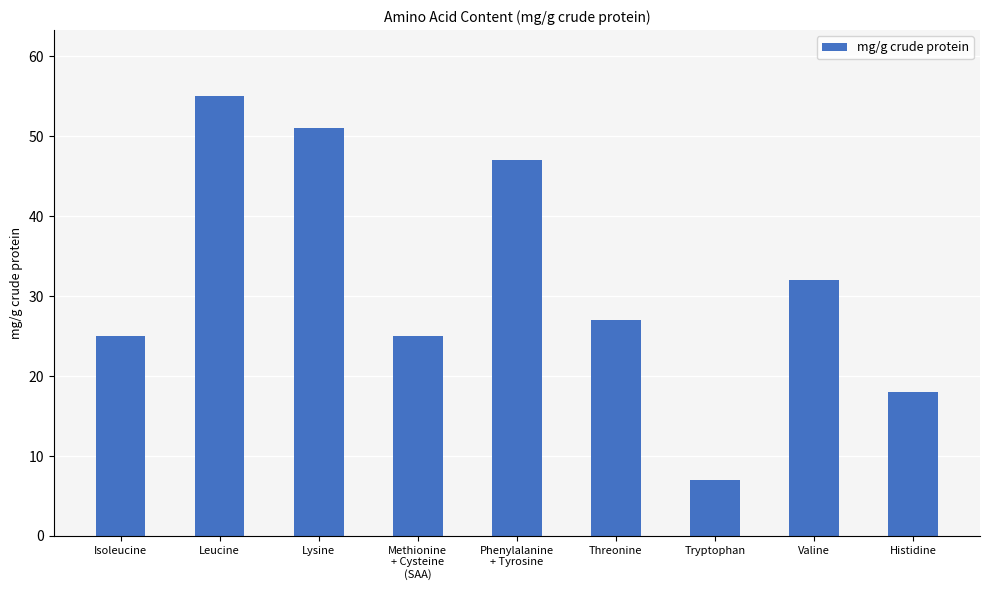

What is the minimum value shown in the chart?

7